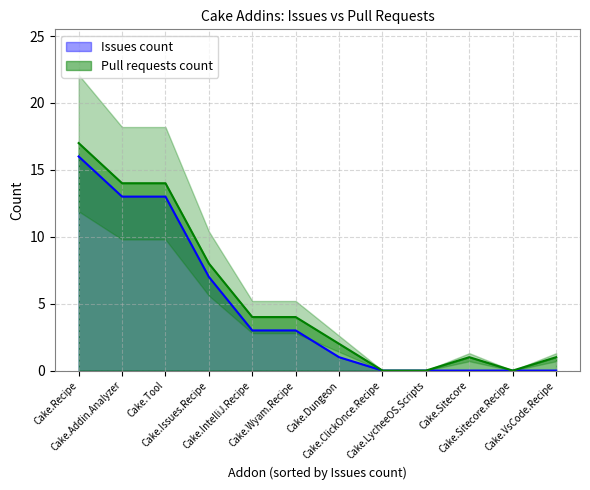

Count the number of categories in the chart.

12